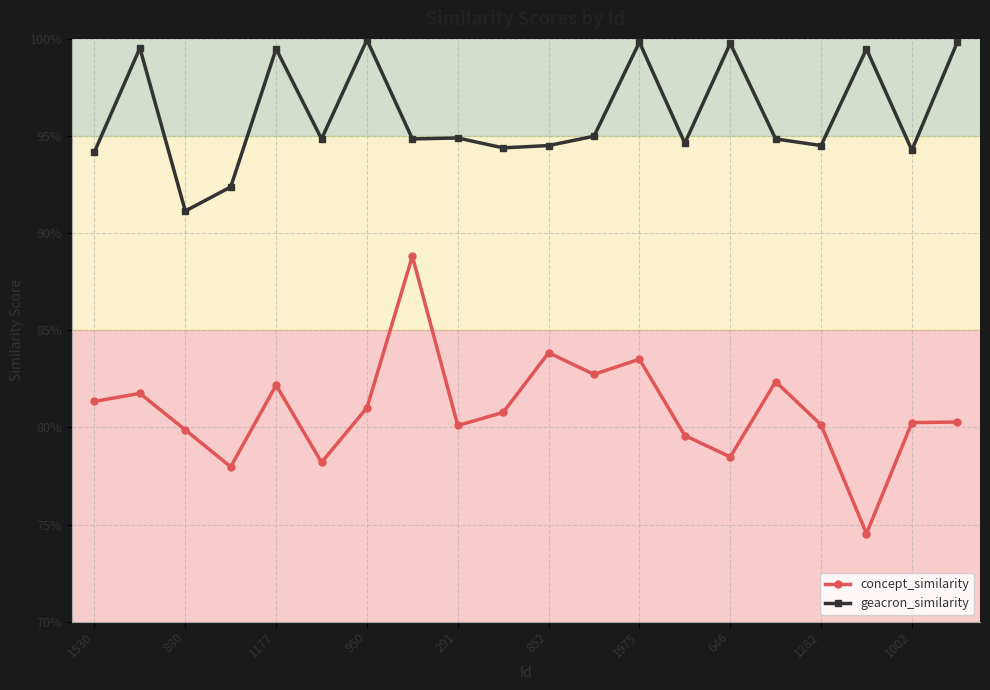

What are all the series names shown in the legend?

concept_similarity, geacron_similarity